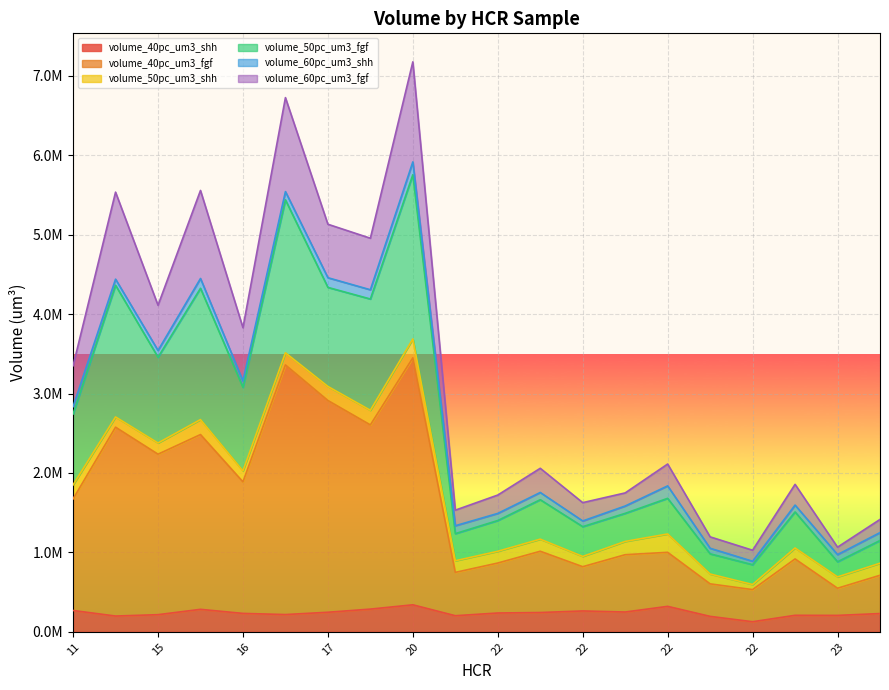

True or false: volume_50pc_um3_fgf has more than 2 points higher than both neighbors.

True